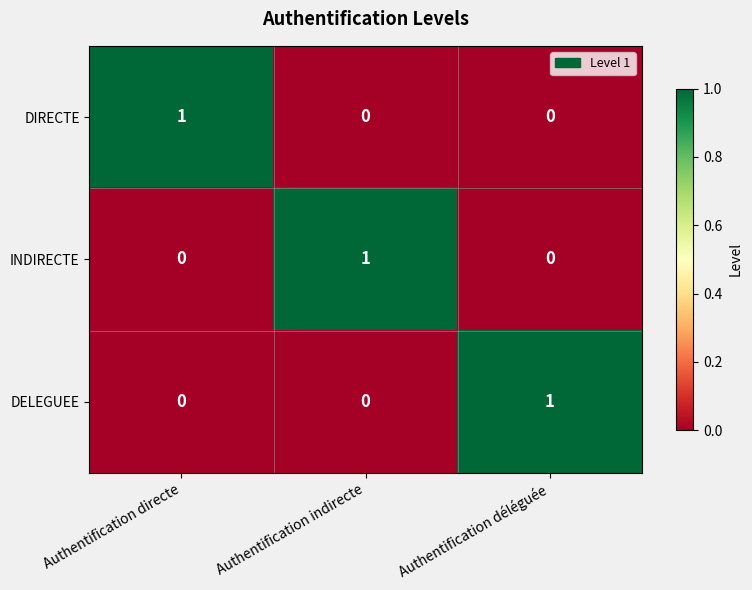

Reading left to right, transcribe all the data shown in this chart.

DIRECTE: 1	0	0
INDIRECTE: 0	1	0
DELEGUEE: 0	0	1